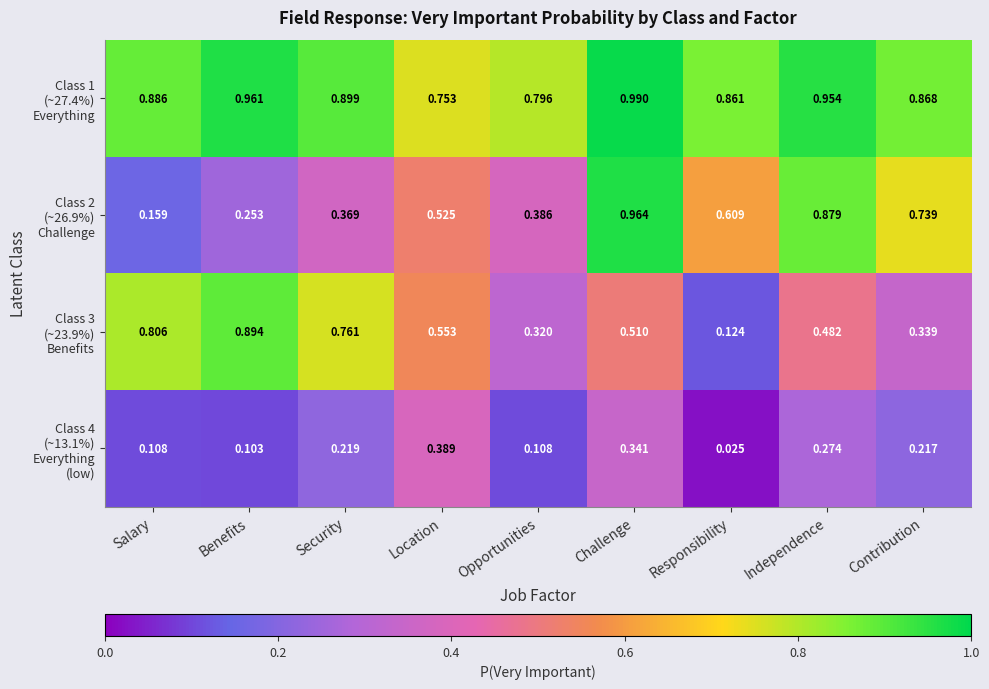

At which category is the sum across all series the highest?

Challenge